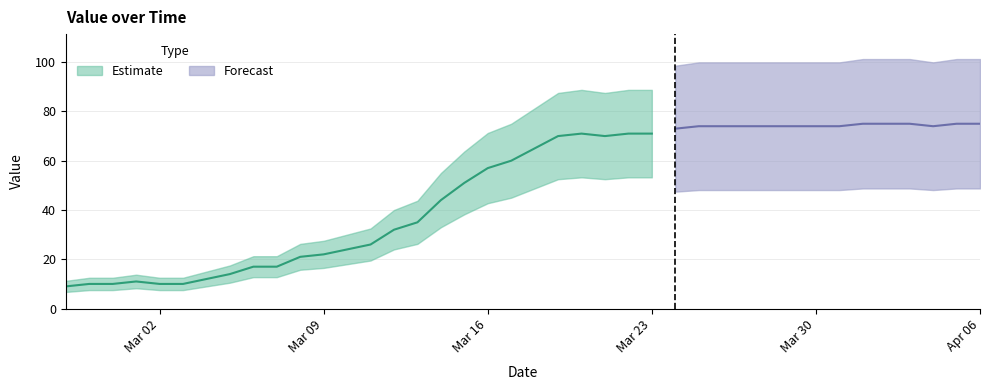

What is the maximum value shown in the chart?

75